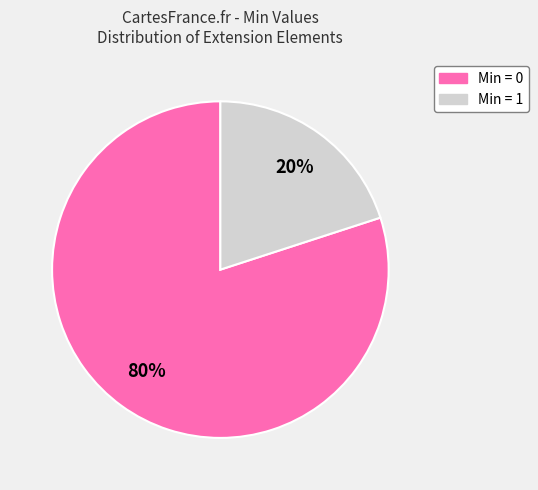

To the nearest percent, what is the average slice percentage?

50%